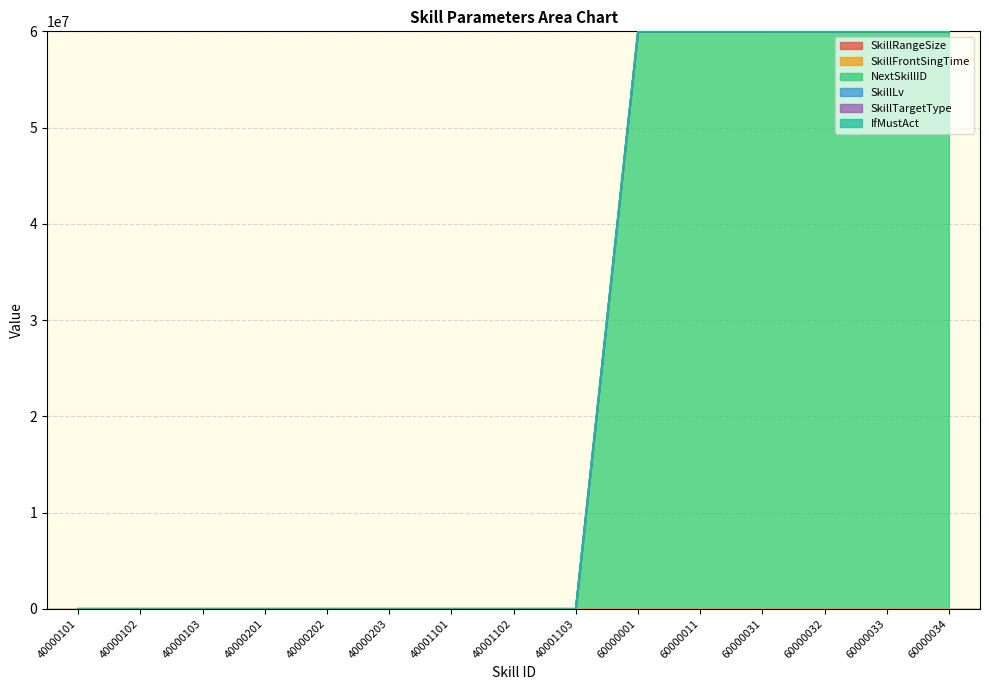

At which category does the chart reach its minimum across all series?

40000101